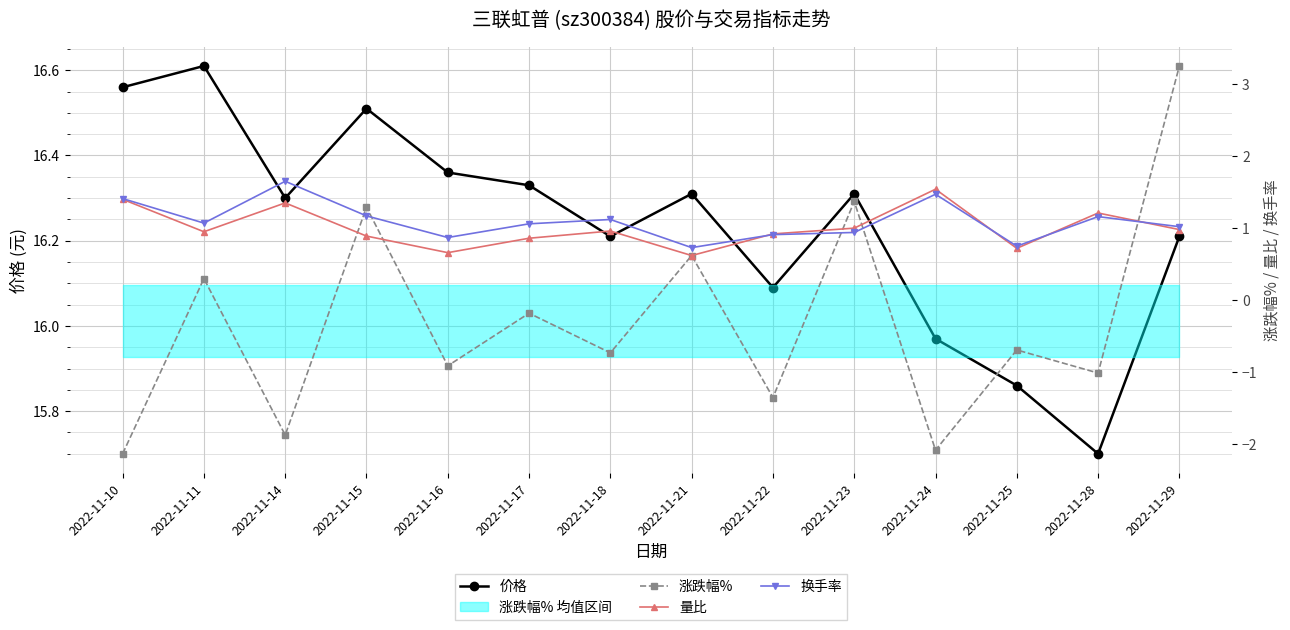

What is the difference between the maximum and second lowest values in the 涨跌幅% series?

5.3